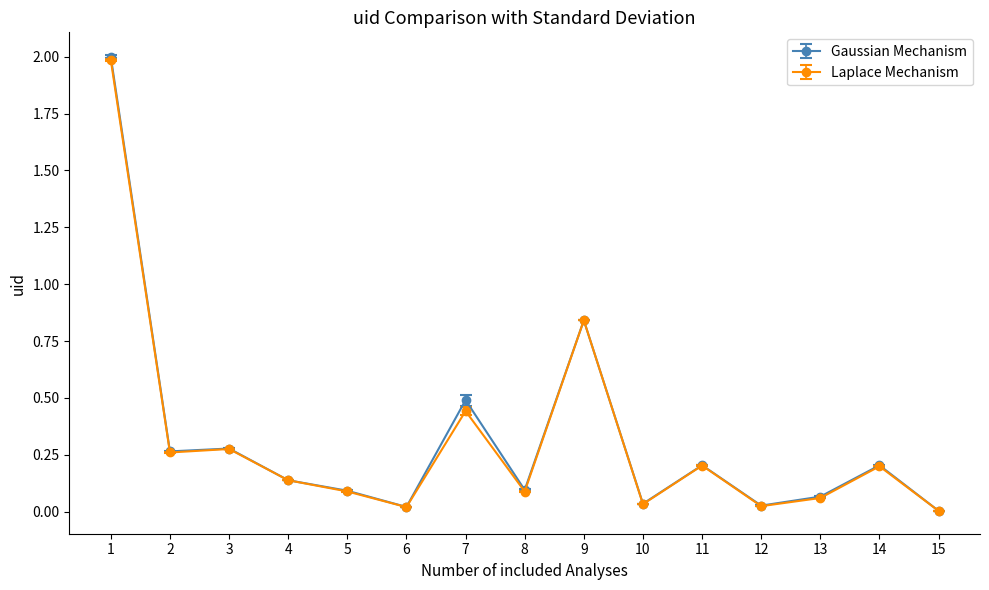

Where is Gaussian Mechanism nearest to the value 1?

9